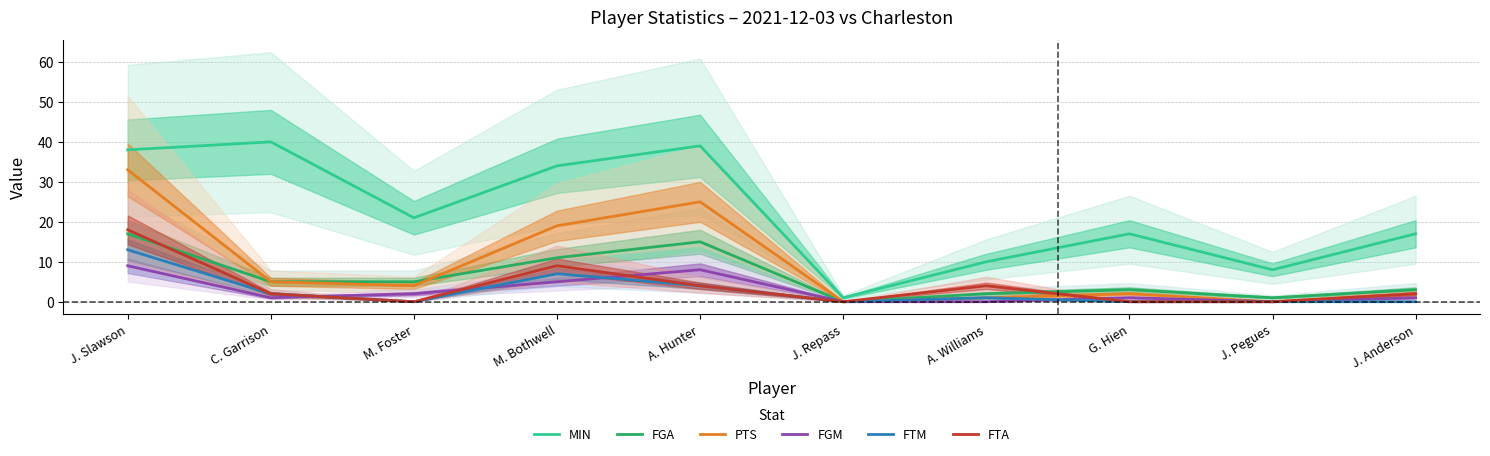

How many lines are shown in the chart?

6